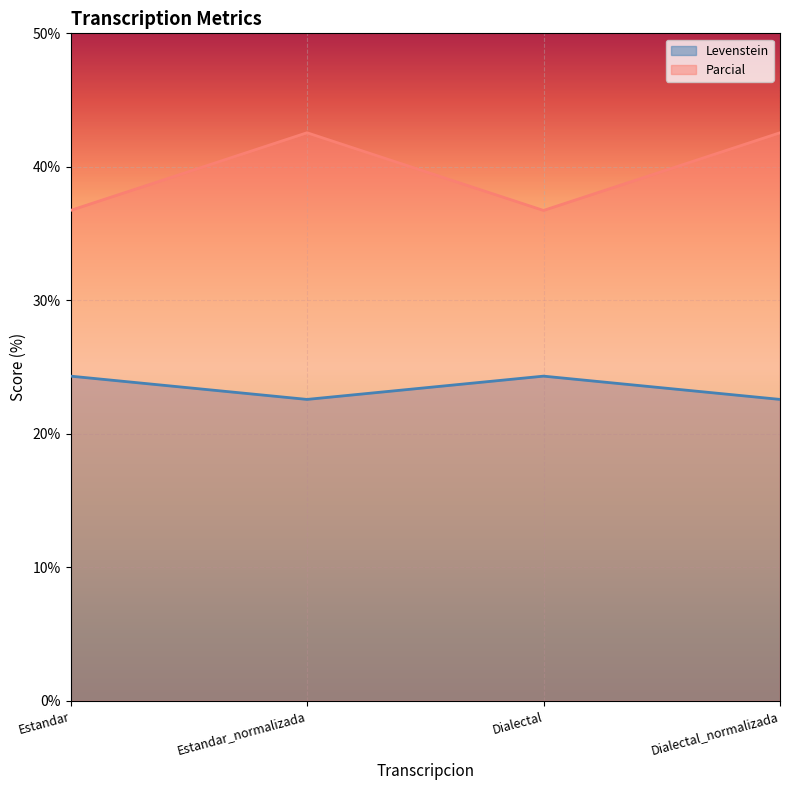

The value of Parcial at Dialectal_normalizada is 67.4. True or false?

False